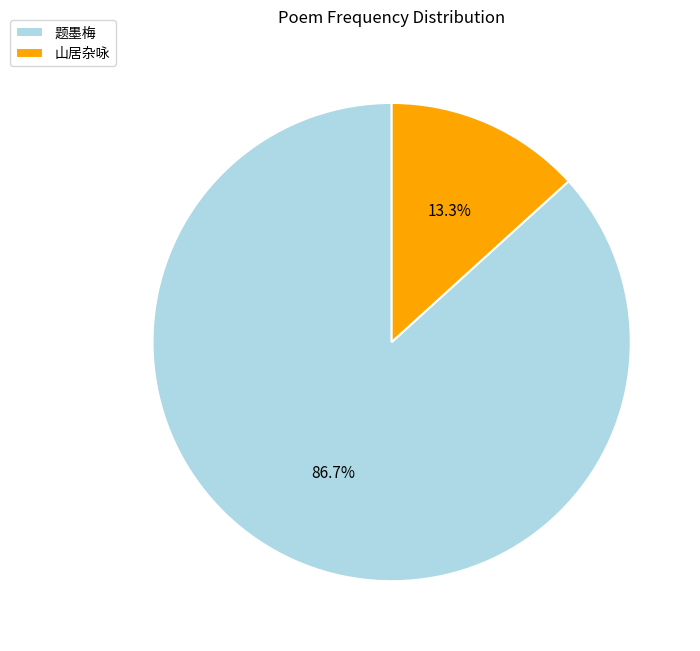

Is there any slice that represents more than half of the pie?

Yes